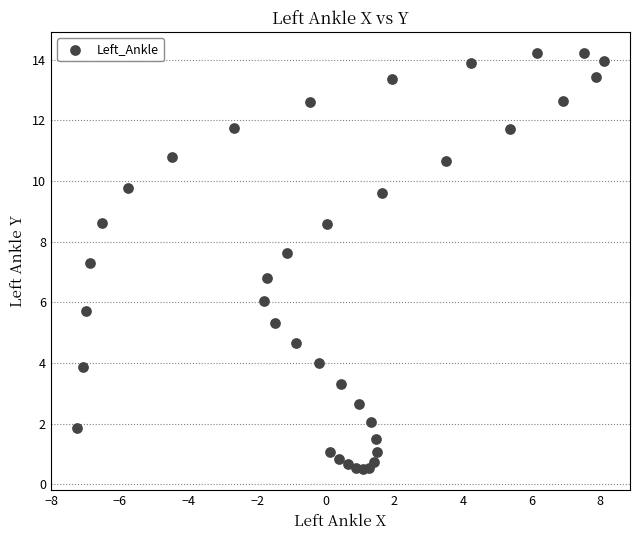

What is the range of Y values (max minus min)?

13.7